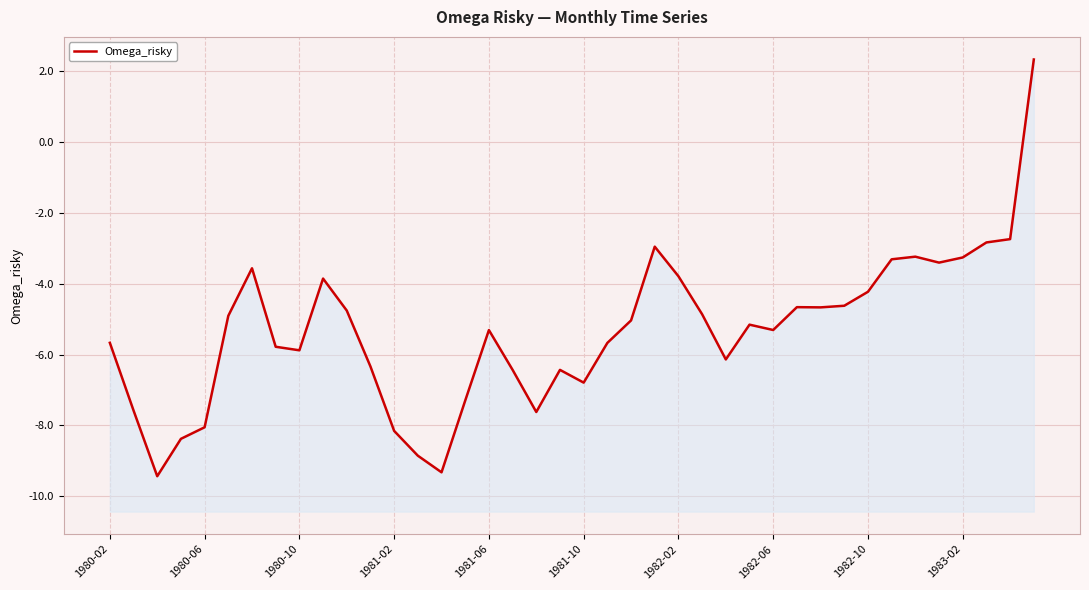

List the labels in order of value, largest first.

39, 38, 37, 23, 34, 36, 33, 35, 1982-02, 24, 1983-02, 32, 31, 29, 30, 10, 25, 1981-10, 22, 27, 28, 16, 1980-02, 21, 1982-06, 1982-10, 26, 11, 17, 19, 20, 15, 1980-06, 18, 1981-06, 12, 1981-02, 13, 14, 1980-10